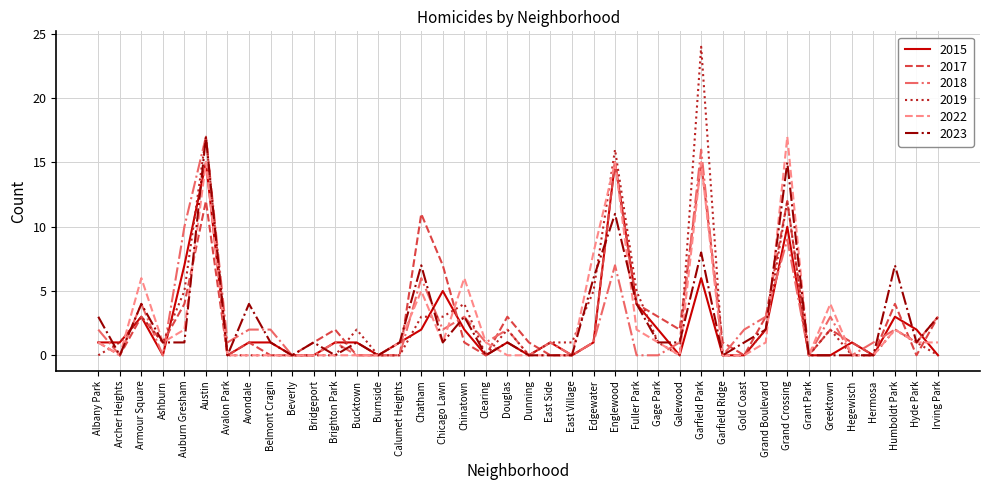

At how many categories does at least one series exceed 22?

1